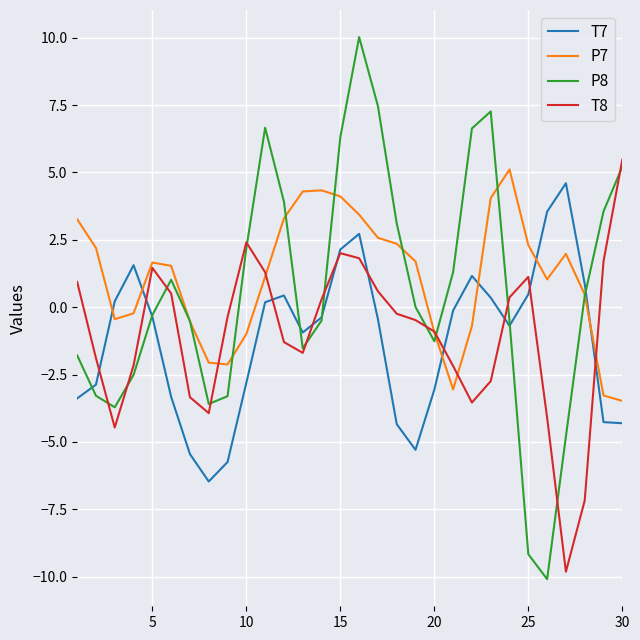

What are all the series names shown in the legend?

T7, P7, P8, T8